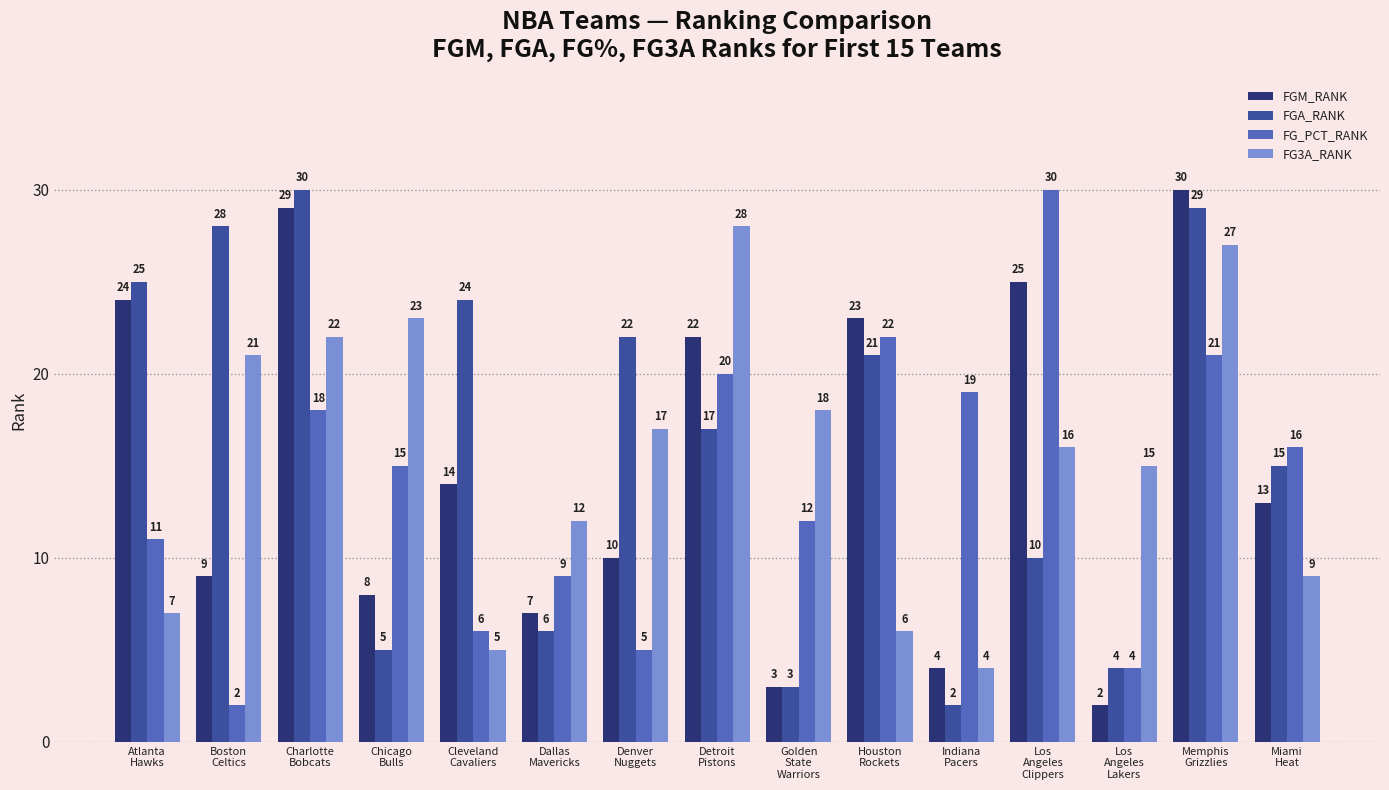

Is the value of FG3A_RANK at Los
Angeles
Clippers greater than the value of FGM_RANK at Chicago
Bulls?

Yes